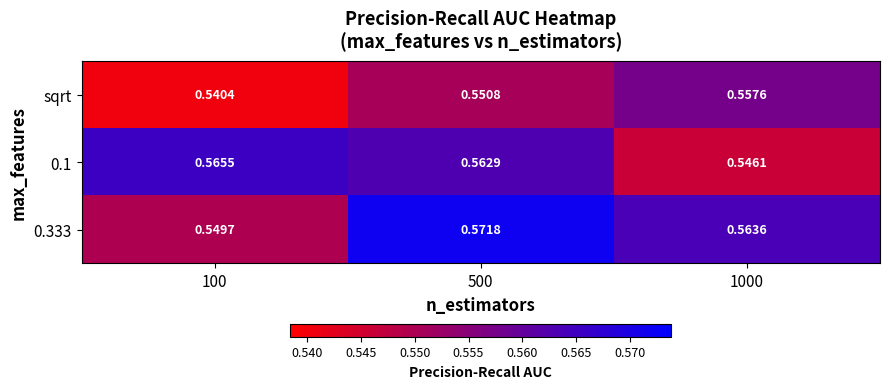

Is the value of sqrt at 1000 greater than the value of 0.1 at 500?

No